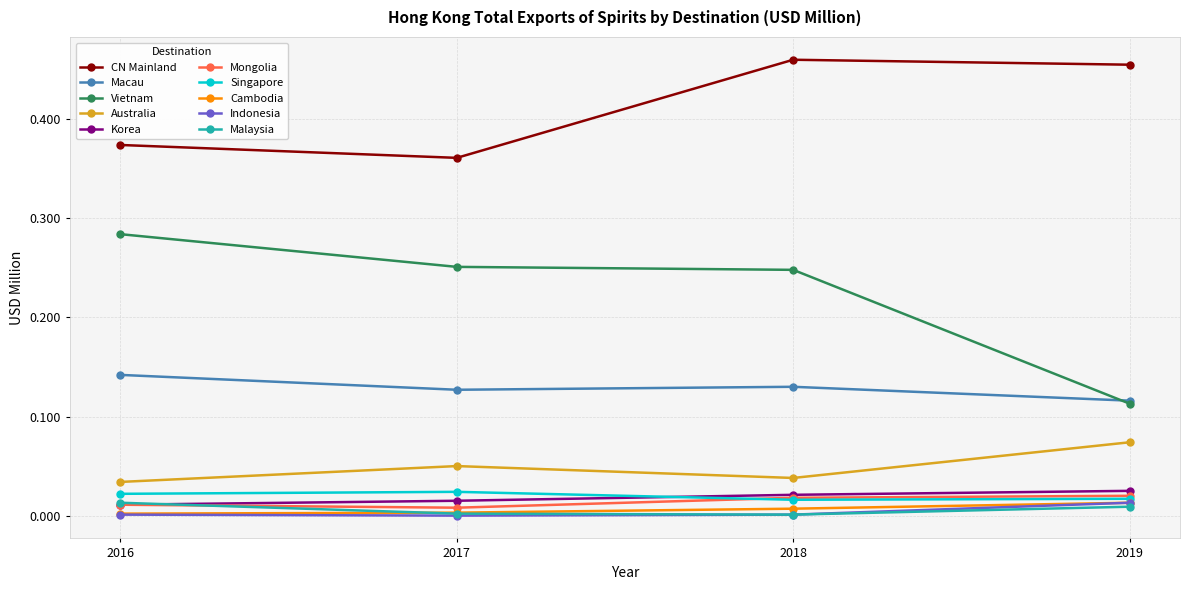

True or false: Vietnam and Singapore cross at least once.

False